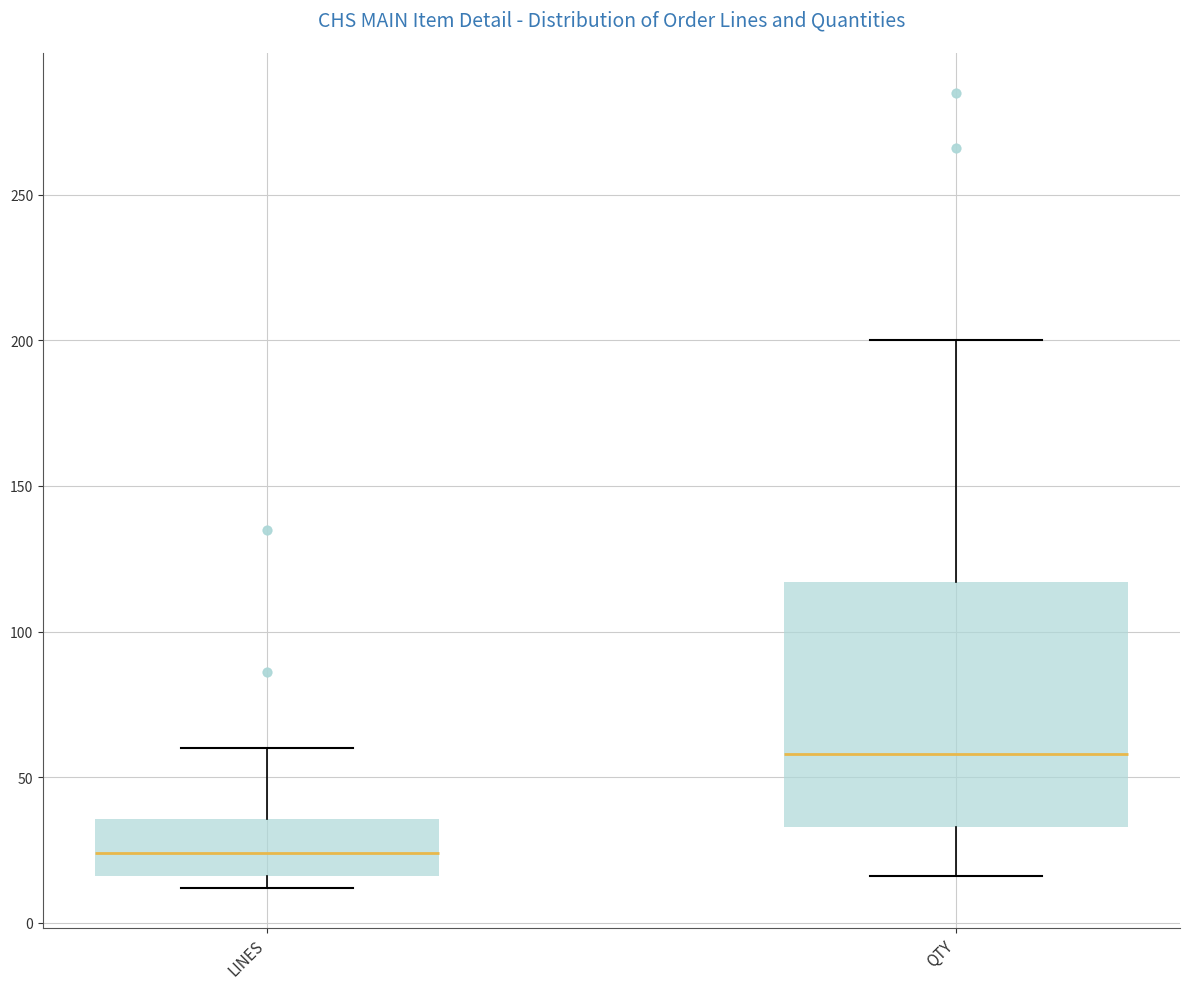

Which box's median line is the lowest?

LINES